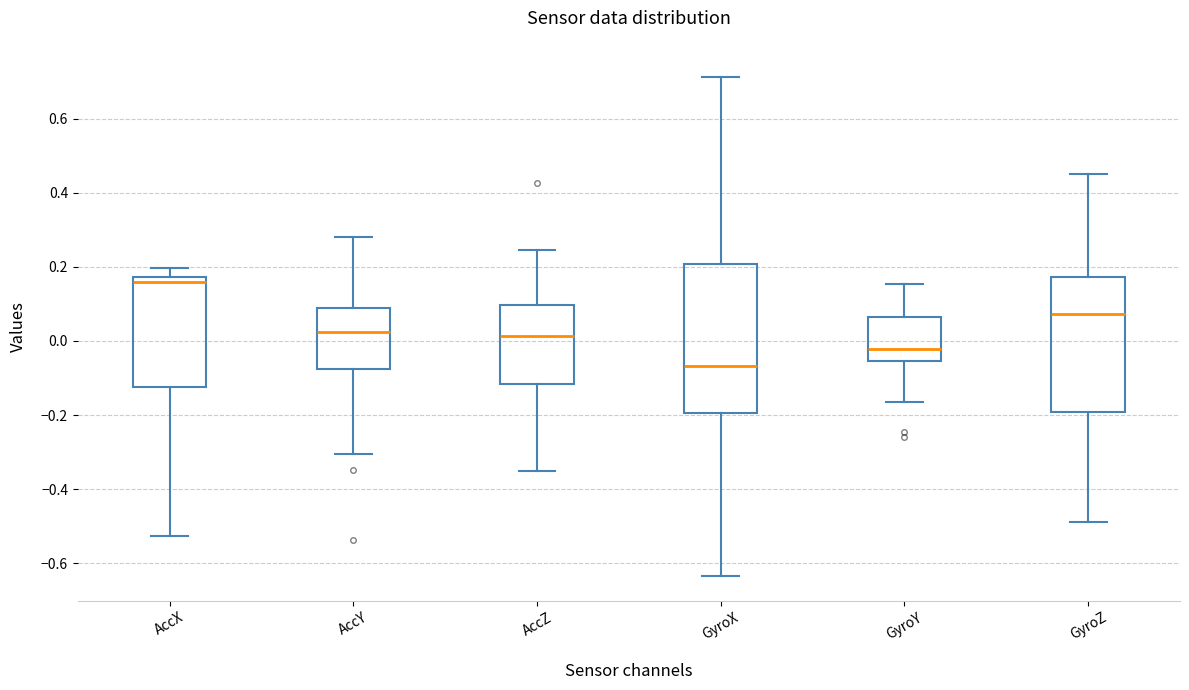

Reading left to right, transcribe this box plot: for each box, give where its median line is, the range the box spans, and where its two whiskers end, as read against the y-axis. The values are not printed on the chart, so give them approximately, as read against the axis.

AccX: median 0.16, box -0.12 to 0.18, whiskers -0.52 to 0.20
AccY: median 0.02, box -0.08 to 0.08, whiskers -0.30 to 0.28
AccZ: median 0.02, box -0.12 to 0.10, whiskers -0.36 to 0.24
GyroX: median -0.06, box -0.20 to 0.20, whiskers -0.64 to 0.72
GyroY: median -0.02, box -0.06 to 0.06, whiskers -0.16 to 0.16
GyroZ: median 0.08, box -0.20 to 0.18, whiskers -0.48 to 0.44